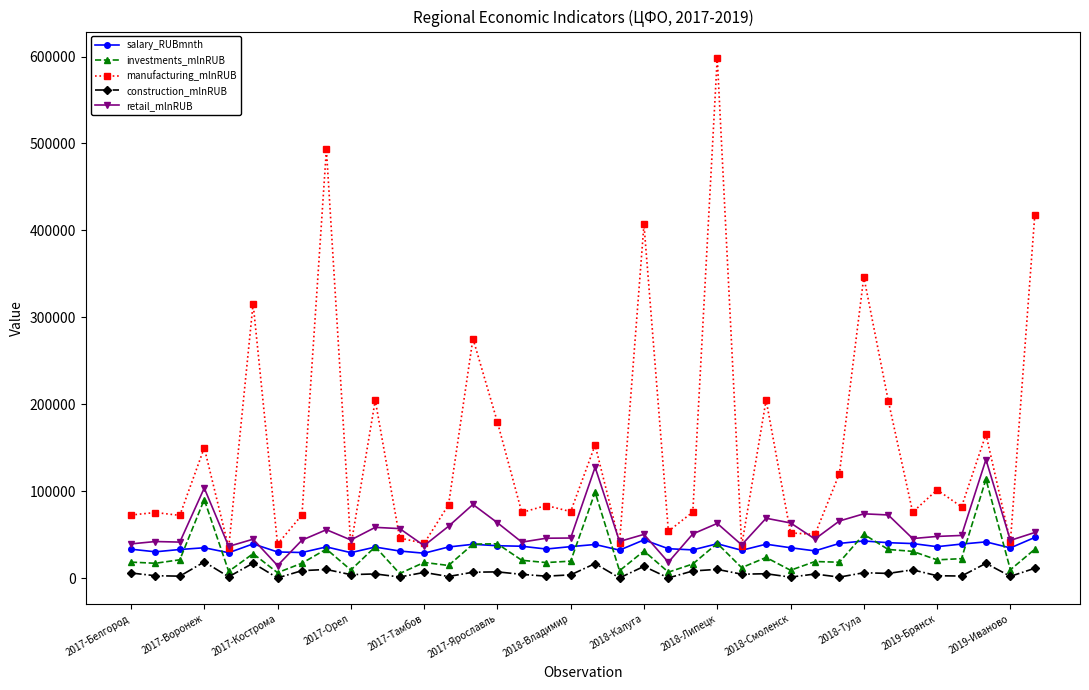

True or false: salary_RUBmnth has more than 0 points higher than both neighbors.

True